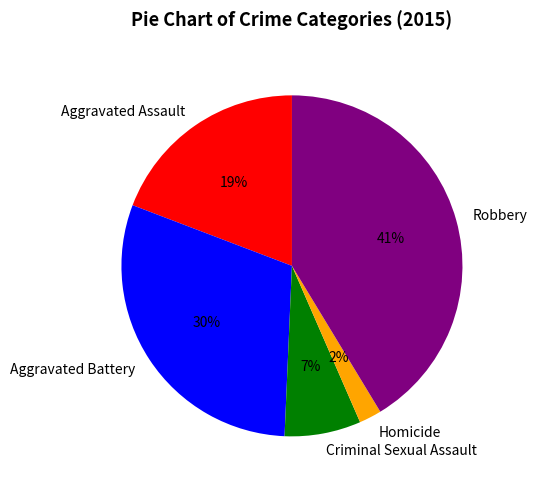

What percentage is the Homicide slice, to the nearest percent?

2%